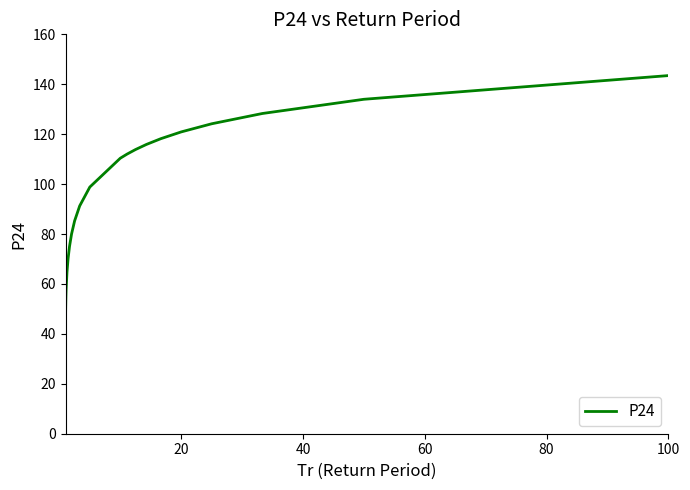

What is the maximum value shown in the chart?

143.5